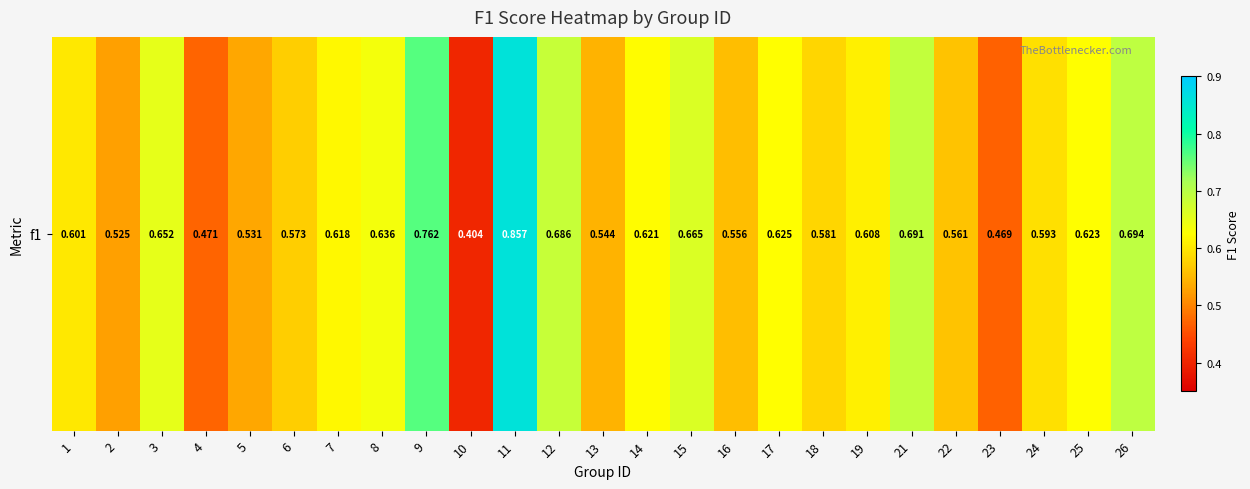

Reading left to right, transcribe all the data shown in this chart.

0.6	0.5	0.7	0.5	0.5	0.6	0.6	0.6	0.8	0.4	0.9	0.7	0.5	0.6	0.7	0.6	0.6	0.6	0.6	0.7	0.6	0.5	0.6	0.6	0.7